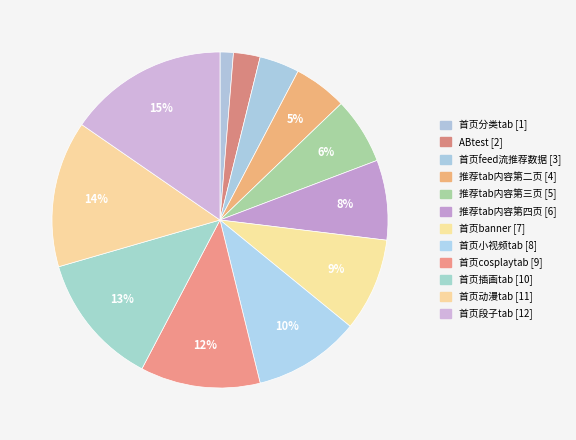

What percentage is NOT represented by 首页动漫tab [11]?

85.9%